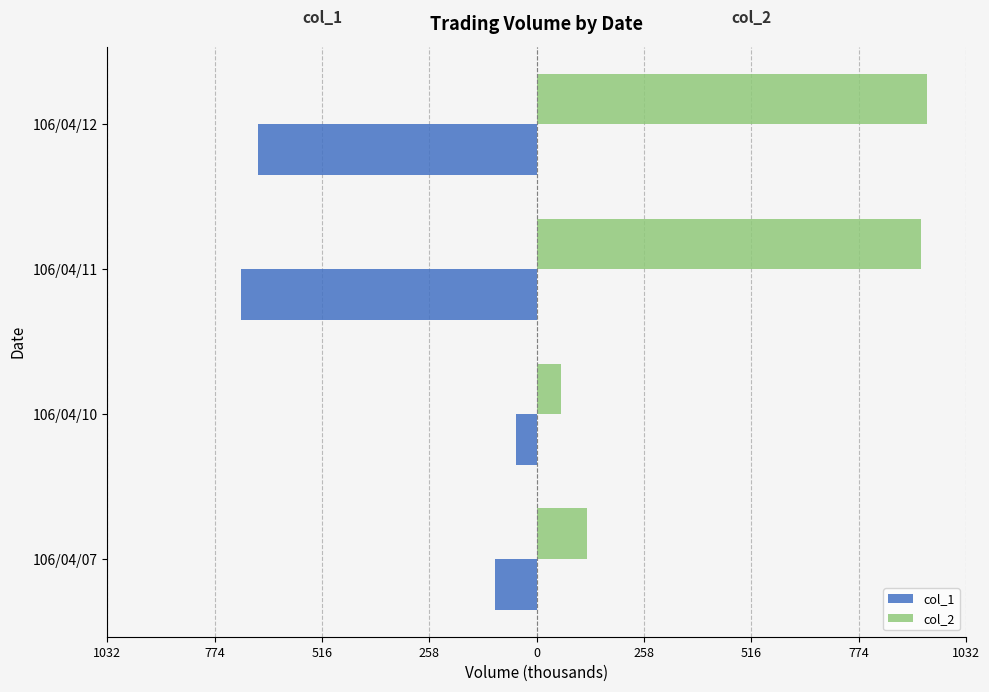

What is the smallest value displayed?

-710.0